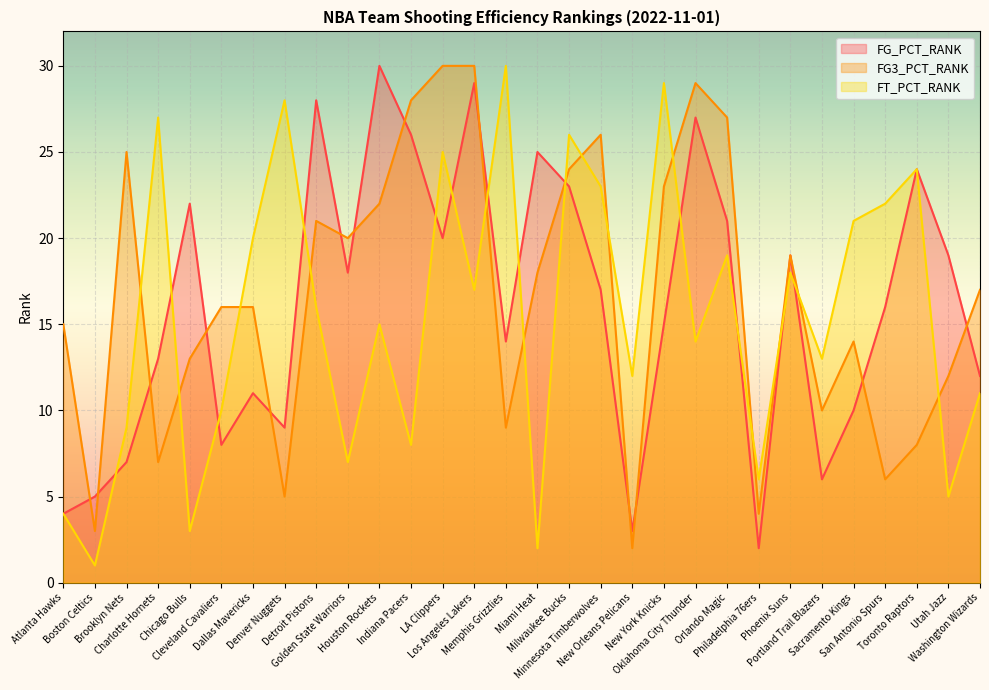

What is the difference between the maximum and second lowest values in the FT_PCT_RANK series?

28